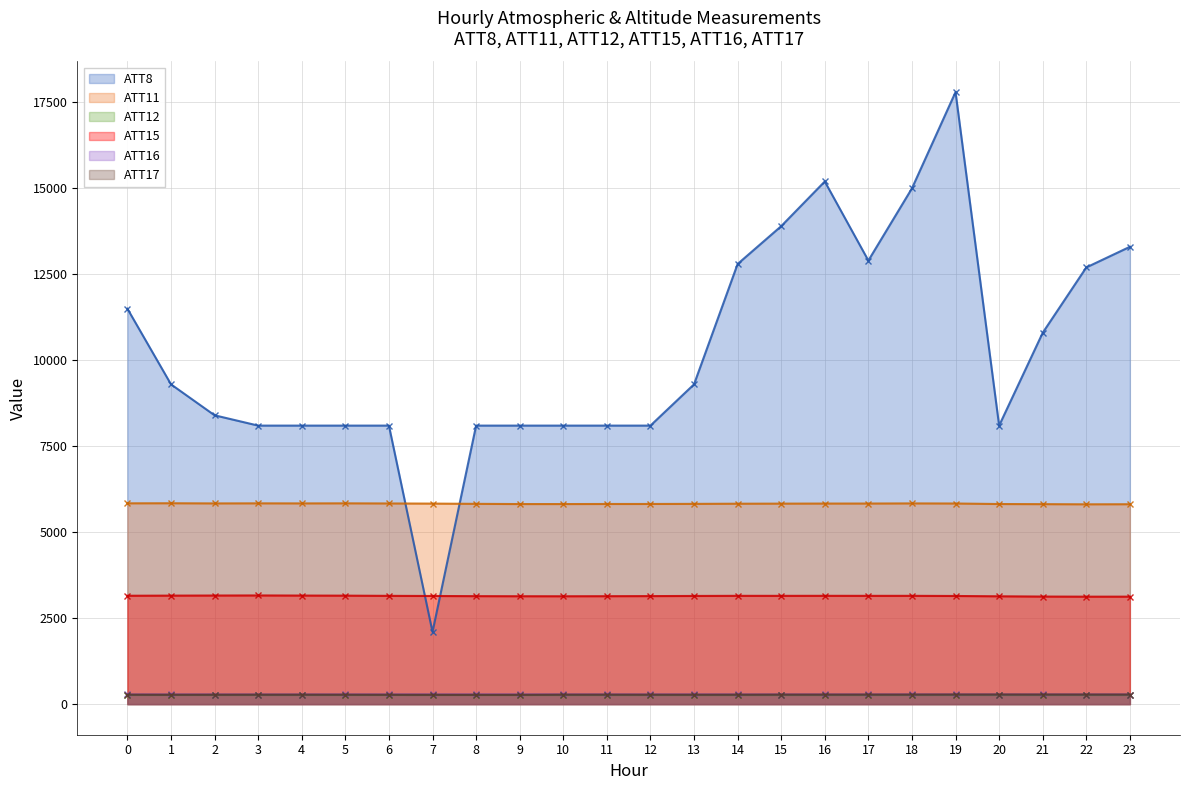

Reading right to left, transcribe all the data shown in this chart.

ATT8: 13300.0	12700.0	10800.0	8100.0	17800.0	15000.0	12900.0	15200.0	13900.0	12800.0	9300.0	8100.0	8100.0	8100.0	8100.0	8100.0	2100.0	8100.0	8100.0	8100.0	8100.0	8400.0	9300.0	11500.0
ATT11: 5813.1	5810.7	5815.6	5819.0	5834.4	5836.9	5833.4	5832.6	5830.6	5828.4	5823.6	5820.8	5820.3	5818.3	5818.4	5824.4	5831.4	5835.5	5839.1	5837.1	5838.9	5836.9	5841.6	5839.5
ATT12: 264.7	264.3	264.9	264.6	265.2	264.5	264.3	264.2	264.1	263.8	263.8	264.0	264.2	264.3	264.1	264.8	264.8	264.5	264.6	264.6	264.8	264.7	265.2	264.9
ATT15: 3125.4	3125.0	3128.0	3135.7	3144.9	3149.3	3148.8	3149.9	3148.9	3149.4	3145.8	3141.6	3138.7	3136.5	3137.3	3140.0	3144.9	3148.7	3154.6	3157.1	3160.5	3158.1	3155.4	3151.9
ATT16: 279.5	279.4	279.8	279.5	279.9	280.3	279.8	280.0	279.7	279.9	280.0	280.0	280.1	280.1	280.6	280.5	280.4	280.3	279.8	279.3	279.1	279.5	280.1	279.8
ATT17: 277.7	277.9	278.1	279.0	278.1	276.7	276.4	275.7	275.9	273.7	272.9	273.4	274.7	273.9	269.4	269.2	269.8	271.3	273.2	274.1	273.8	272.9	271.5	273.8